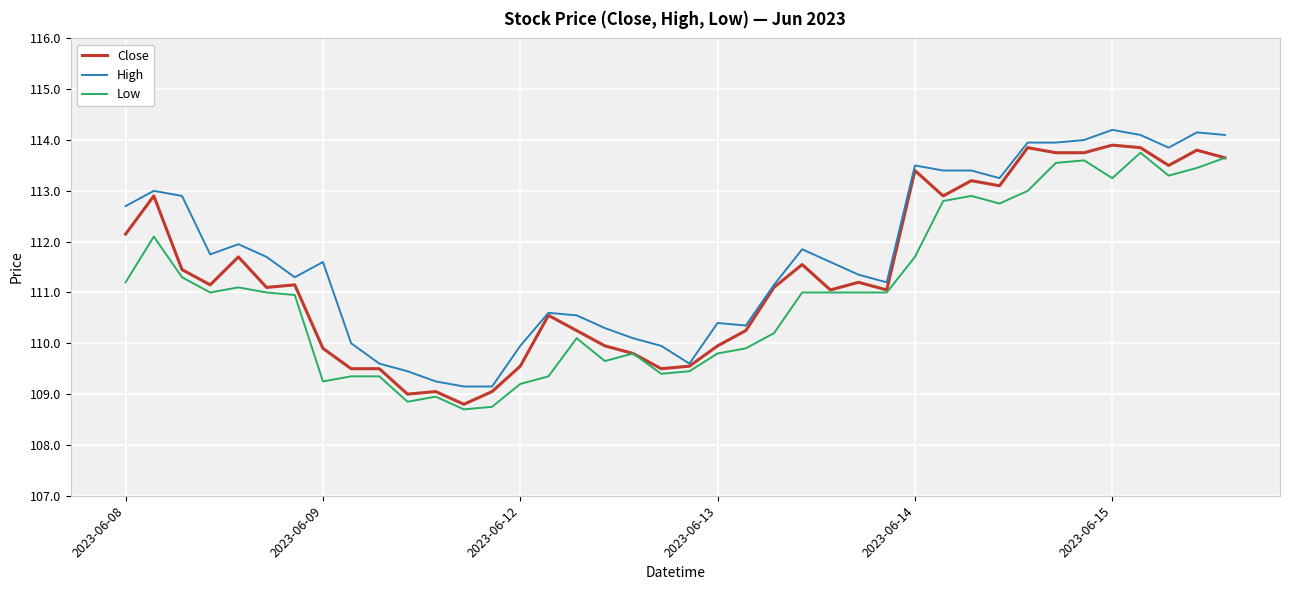

Rank the series by their average value, from lowest to highest.

Low, Close, High